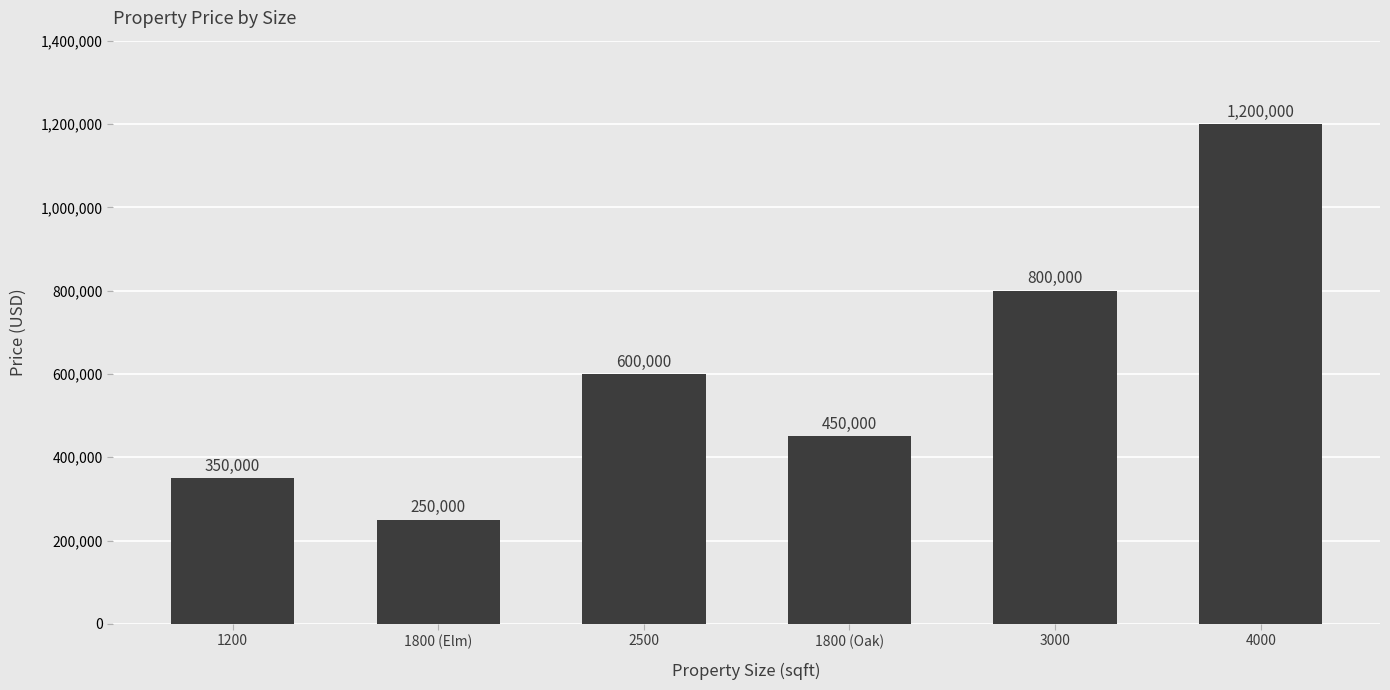

What is the difference between the maximum and minimum values?

950000